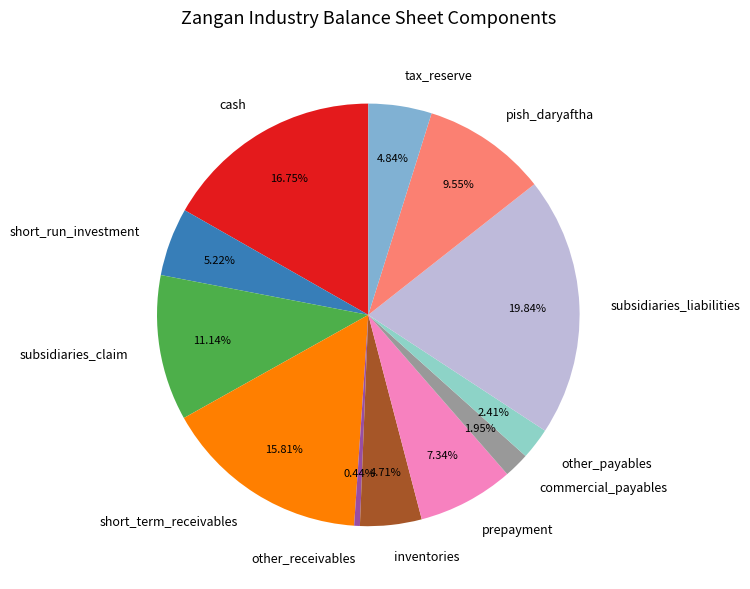

To the nearest percent, what portion does inventories represent?

5%